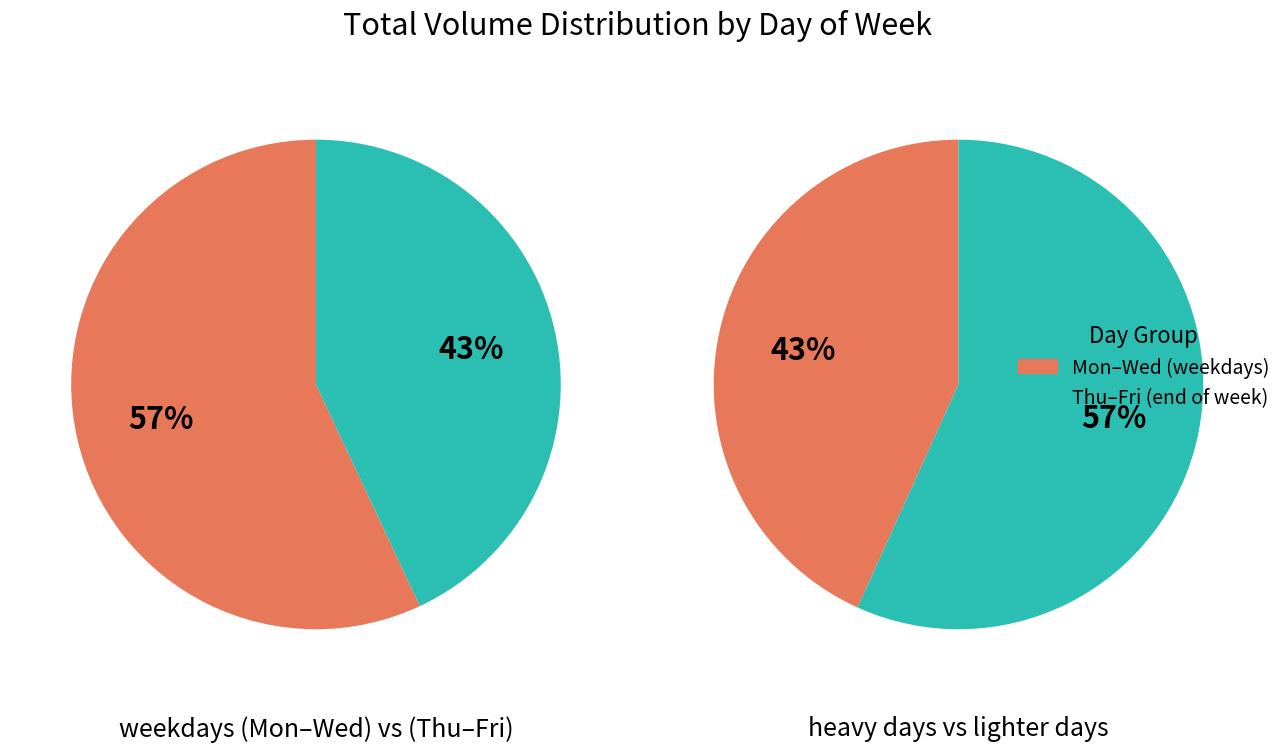

Does Thursday account for over 50% of the chart?

No